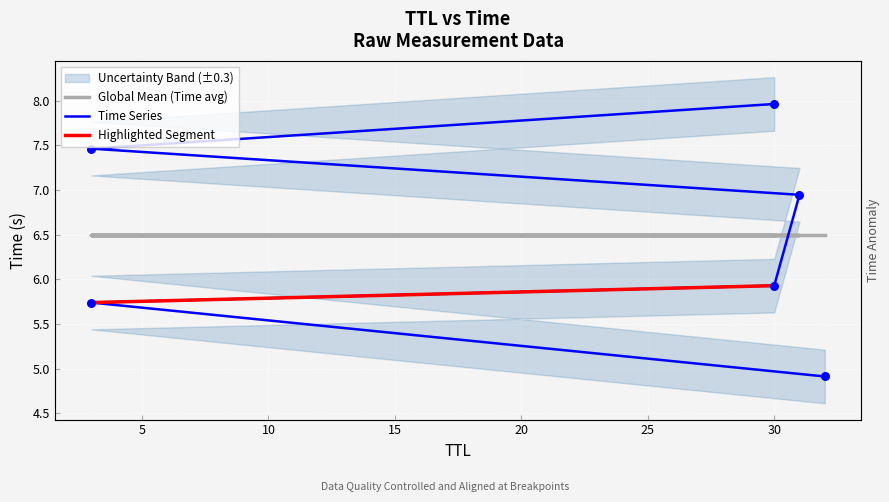

Which has a higher value, 30 or 31?

31